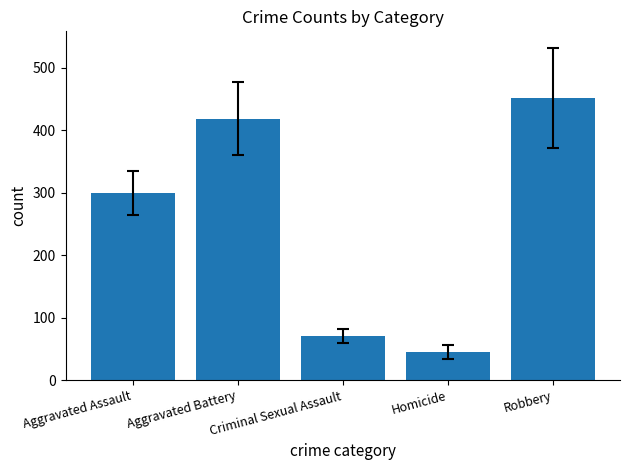

How many values are below 299?

2